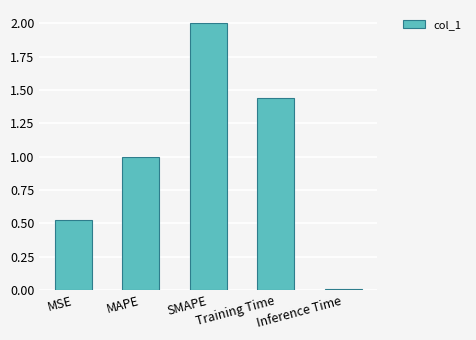

What is the greatest value displayed?

2.0